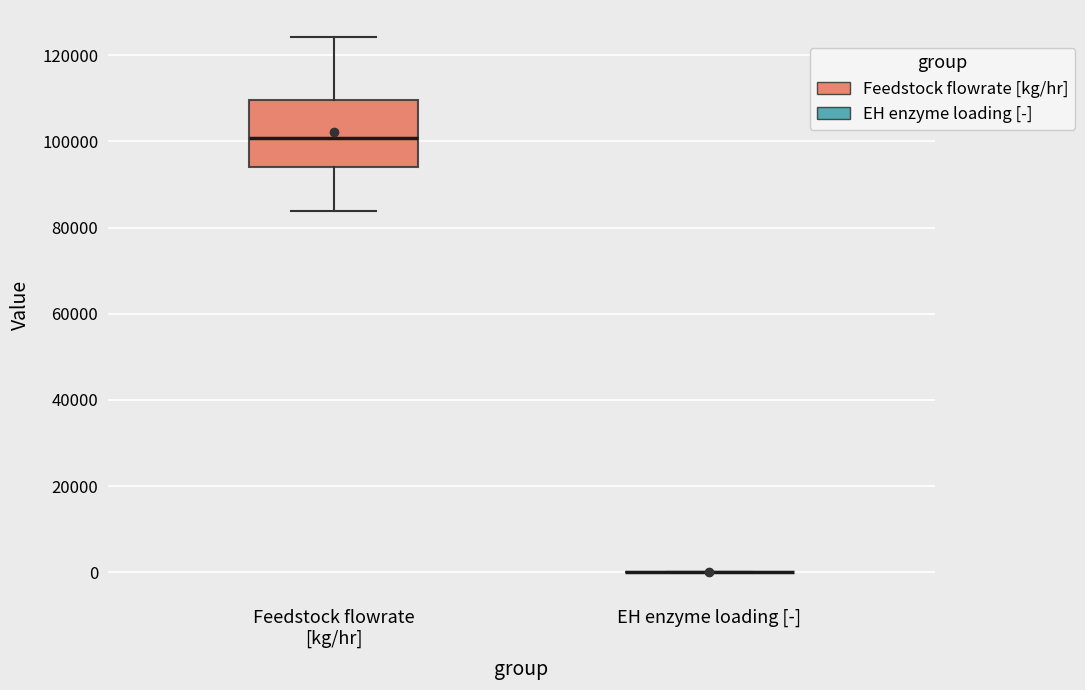

Which box is the tallest, from its lower edge to its upper edge?

Feedstock flowrate [kg/hr]